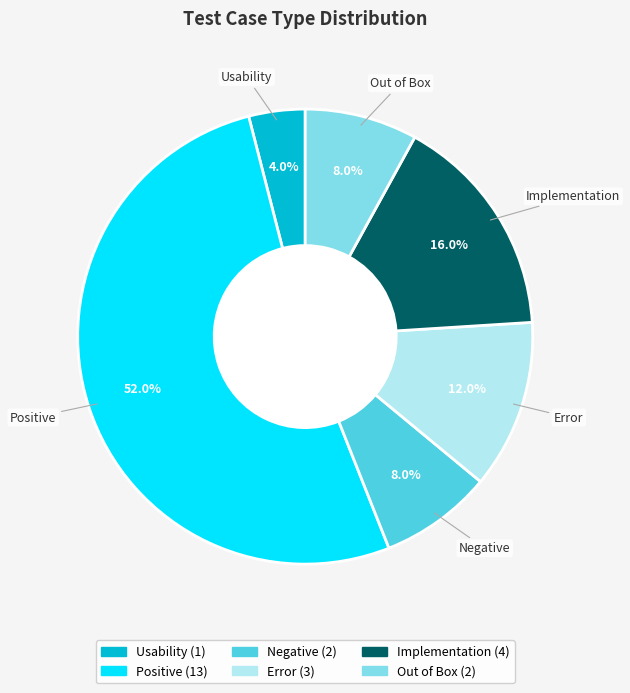

What is the largest slice in the pie chart?

Positive